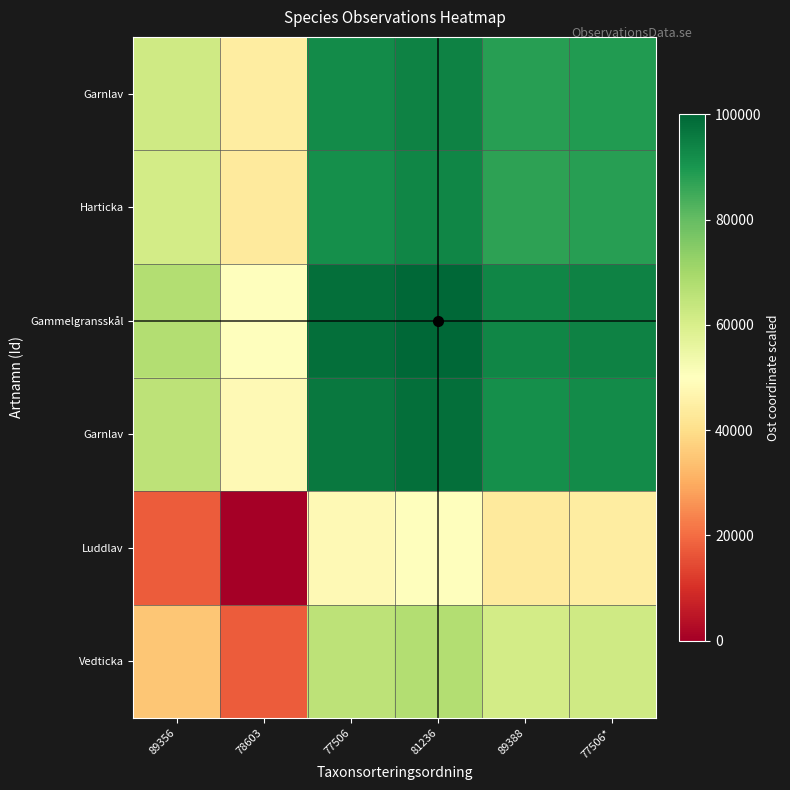

What is the maximum value shown in the chart?

100000.0